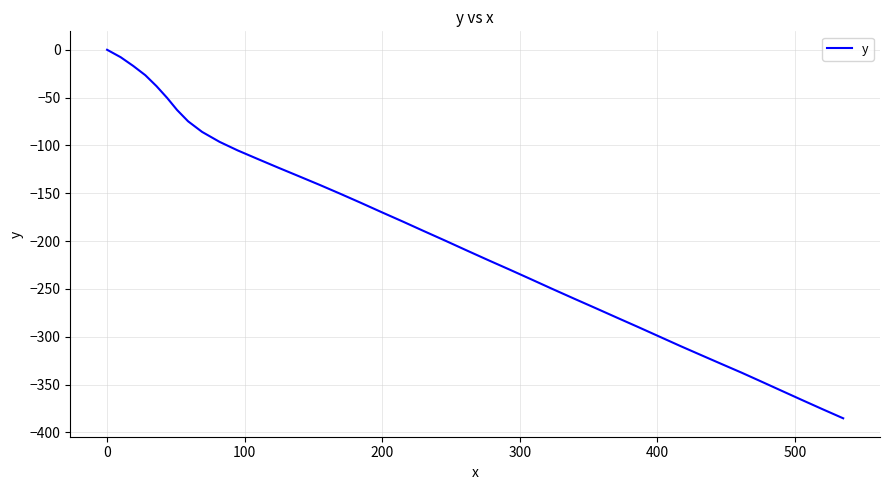

What is the minimum value shown in the chart?

-385.3